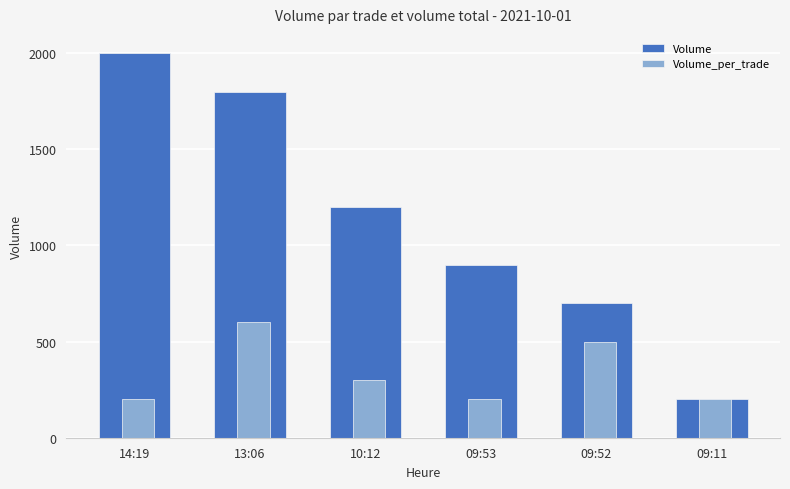

What is the spread (max minus min) of values at 13:06?

1200